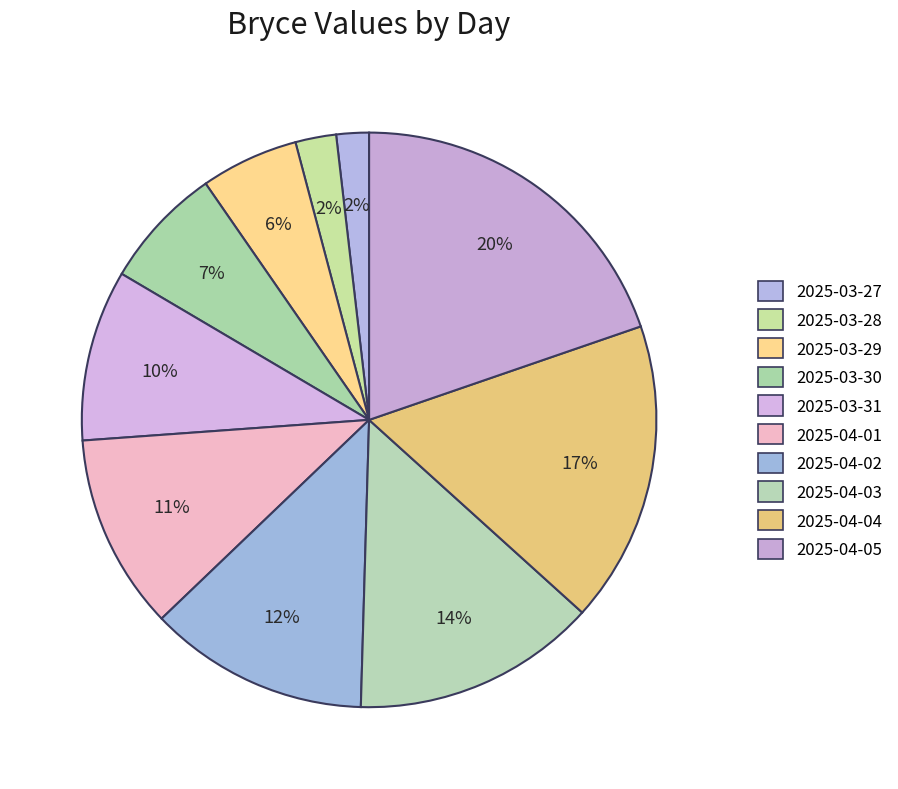

The 2025-04-02 slice represents 26% of the pie. True or false?

False